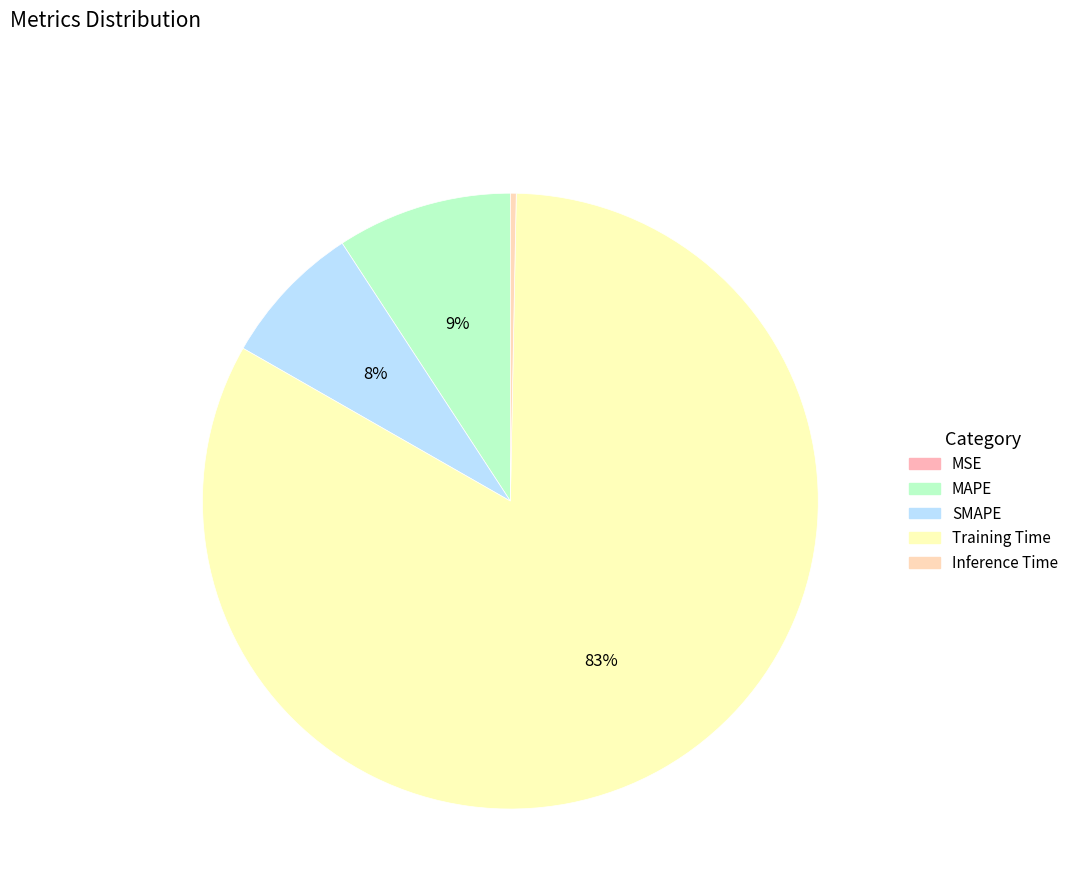

Between Training Time and SMAPE, which is larger?

Training Time